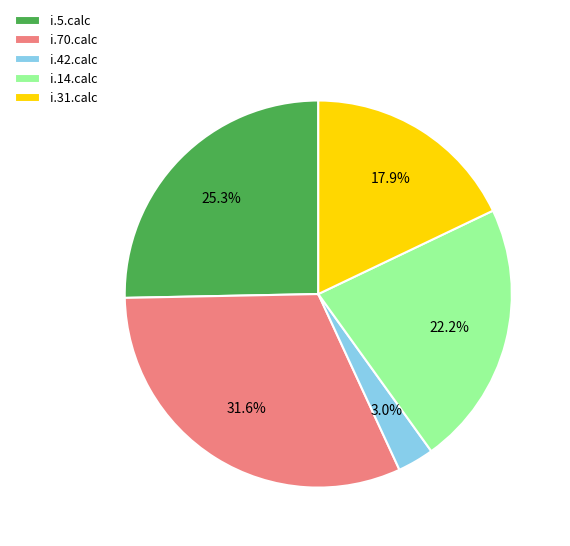

Between i.5.calc and i.14.calc, which is larger?

i.5.calc